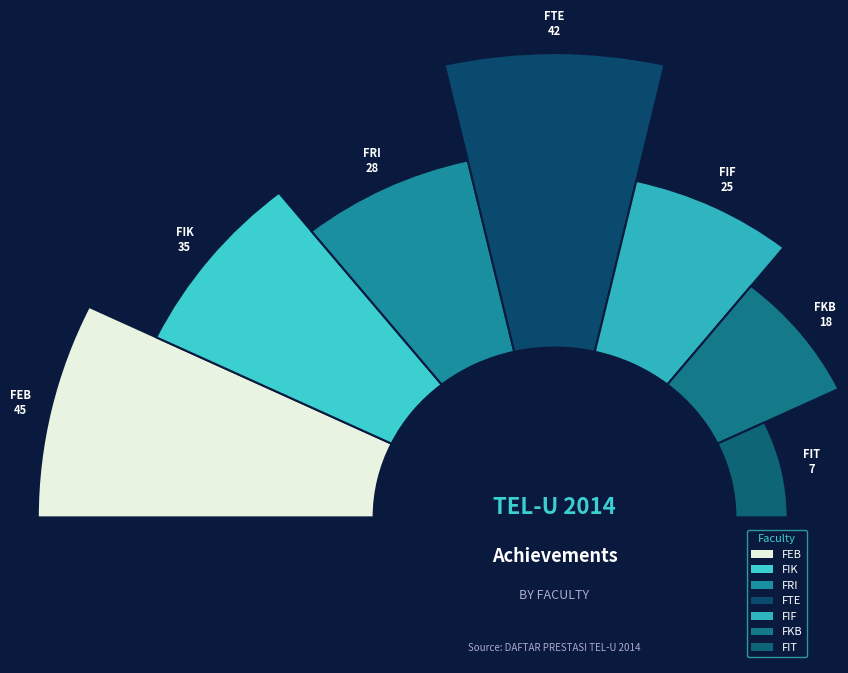

What is the change in value from FIK to FTE?

+7